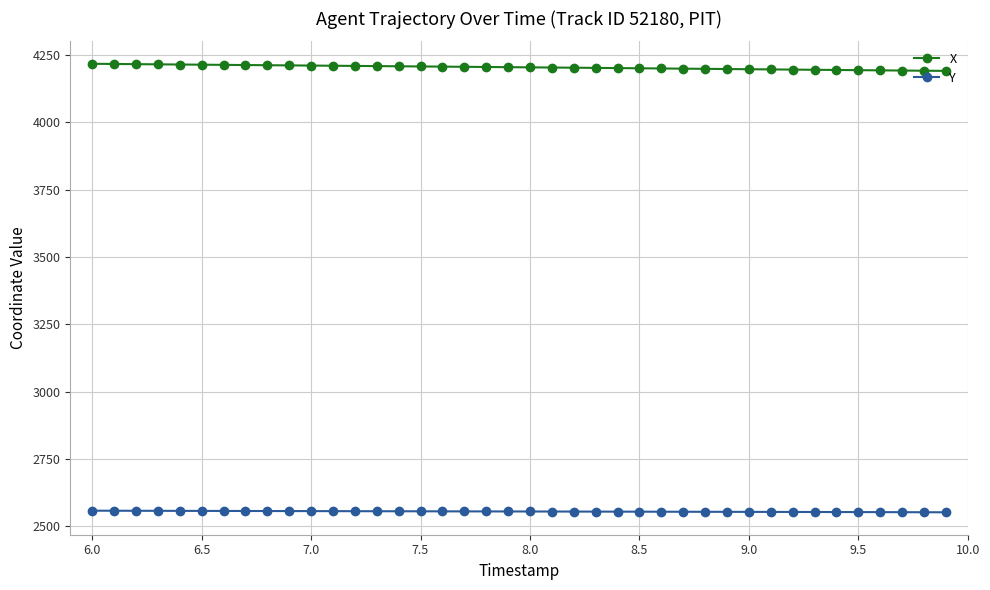

What is the minimum value shown in the chart?

2552.2